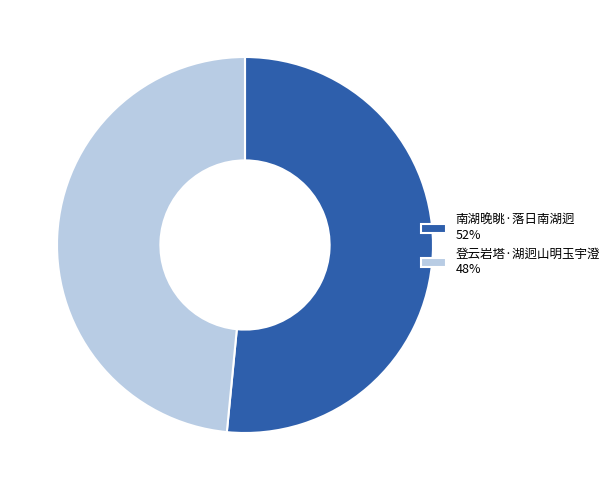

How many segments does this pie chart have?

2